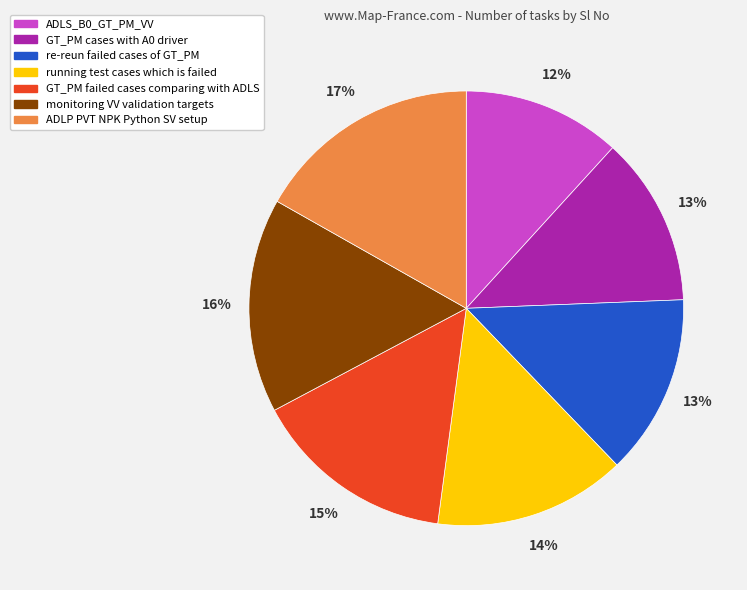

Approximately how many times larger is the value at GT_PM cases with A0 driver compared to ADLS_B0_GT_PM_VV?

1.1